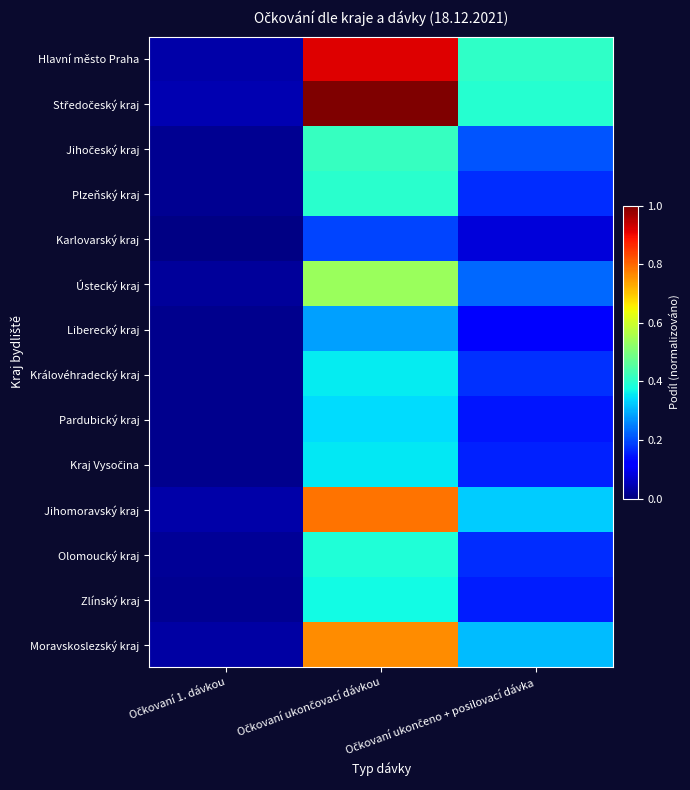

How many categories are shown in the chart?

3